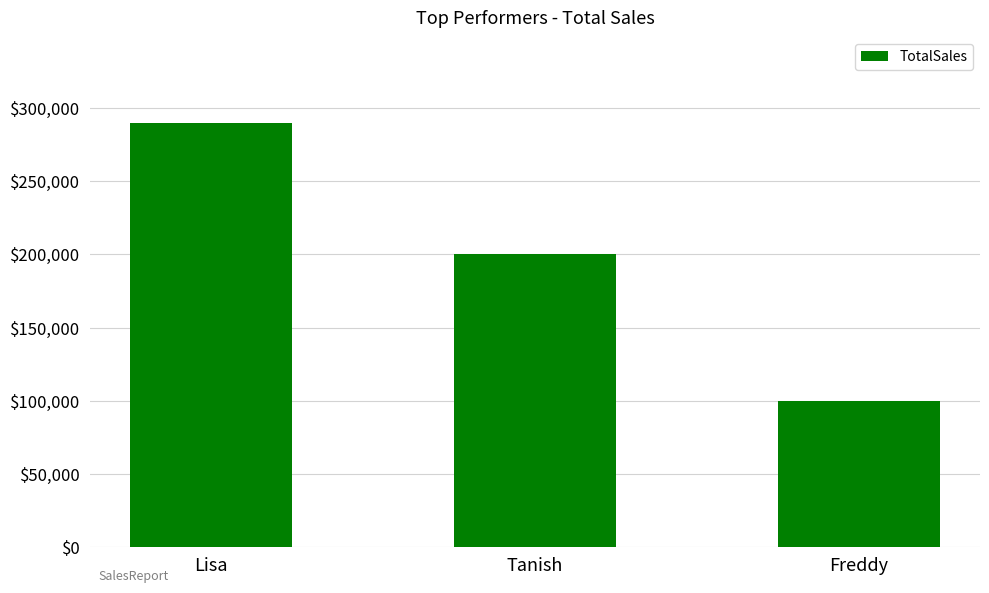

What position from the right is Freddy?

1